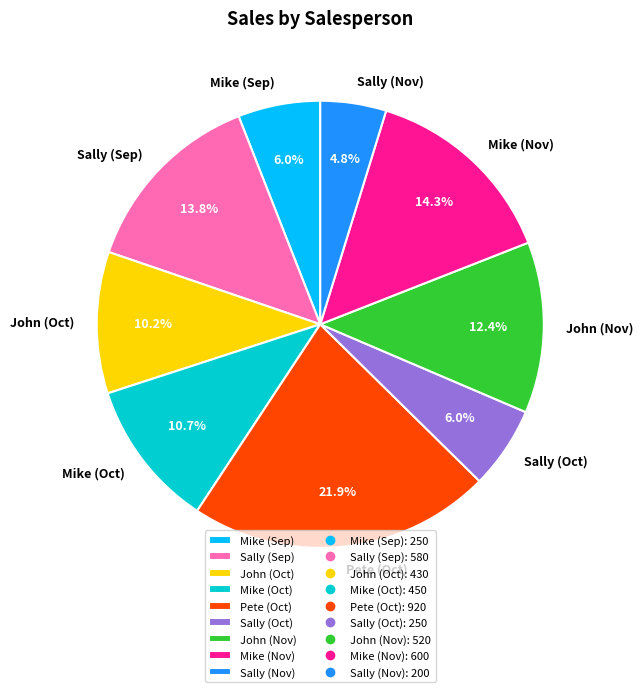

To the nearest percent, what is the difference between the John (Nov) and John (Oct) slice percentages?

2%